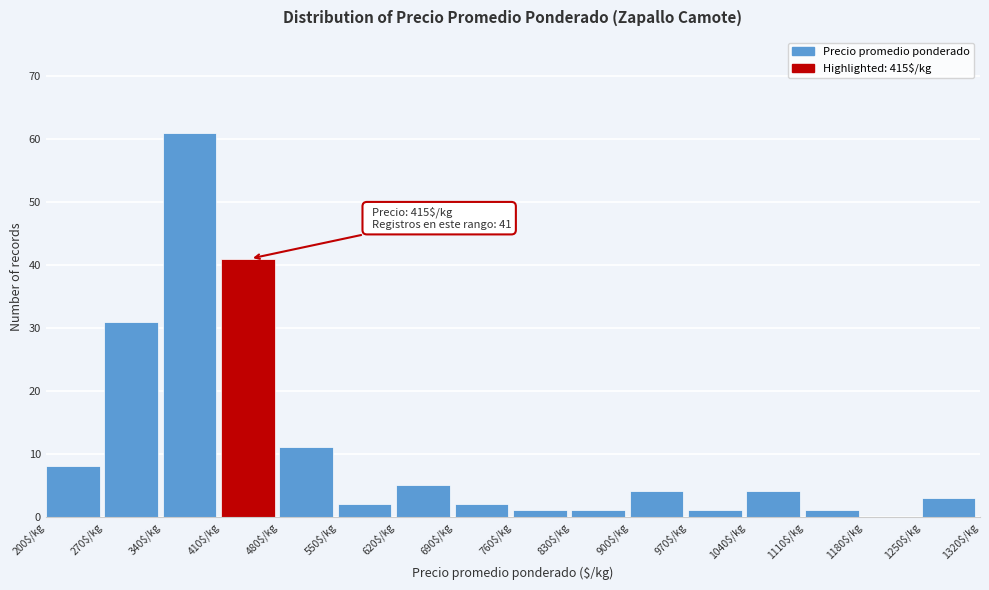

Which range on the x-axis has the tallest bar?

340 to 410